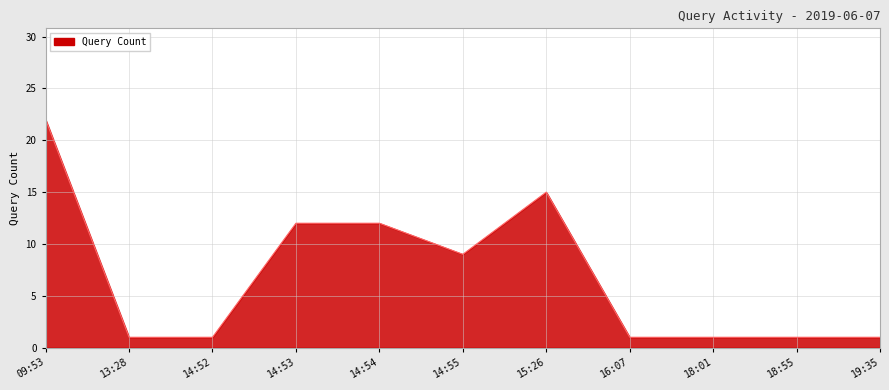

The value at 14:55 is 9. True or false?

True